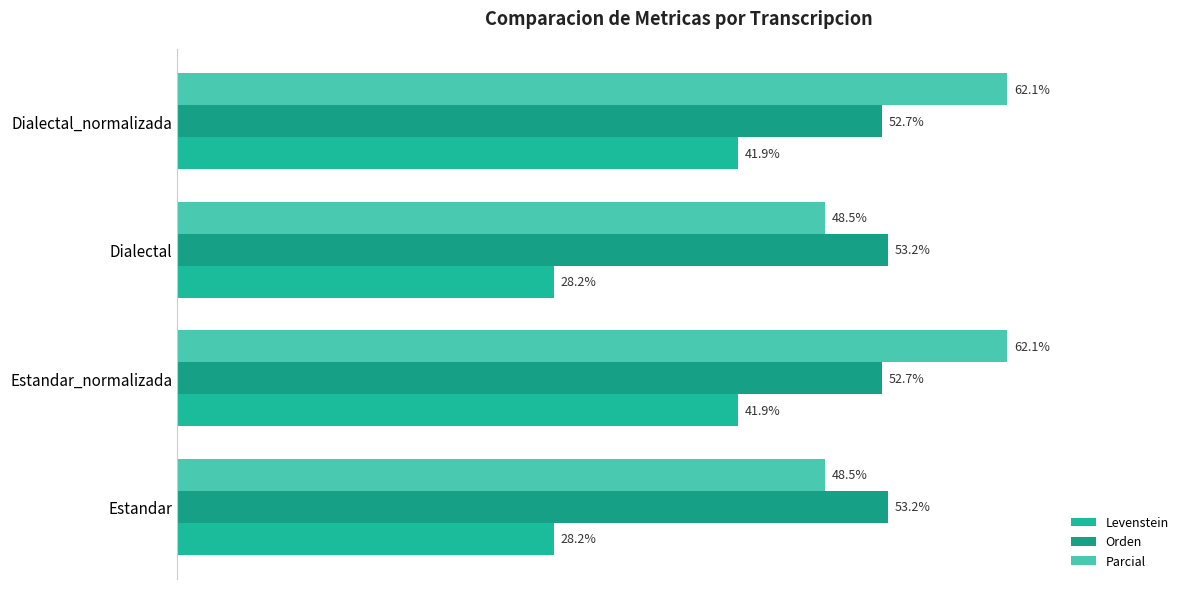

What is the value of the Levenstein bar at the 4th from the left?

41.9